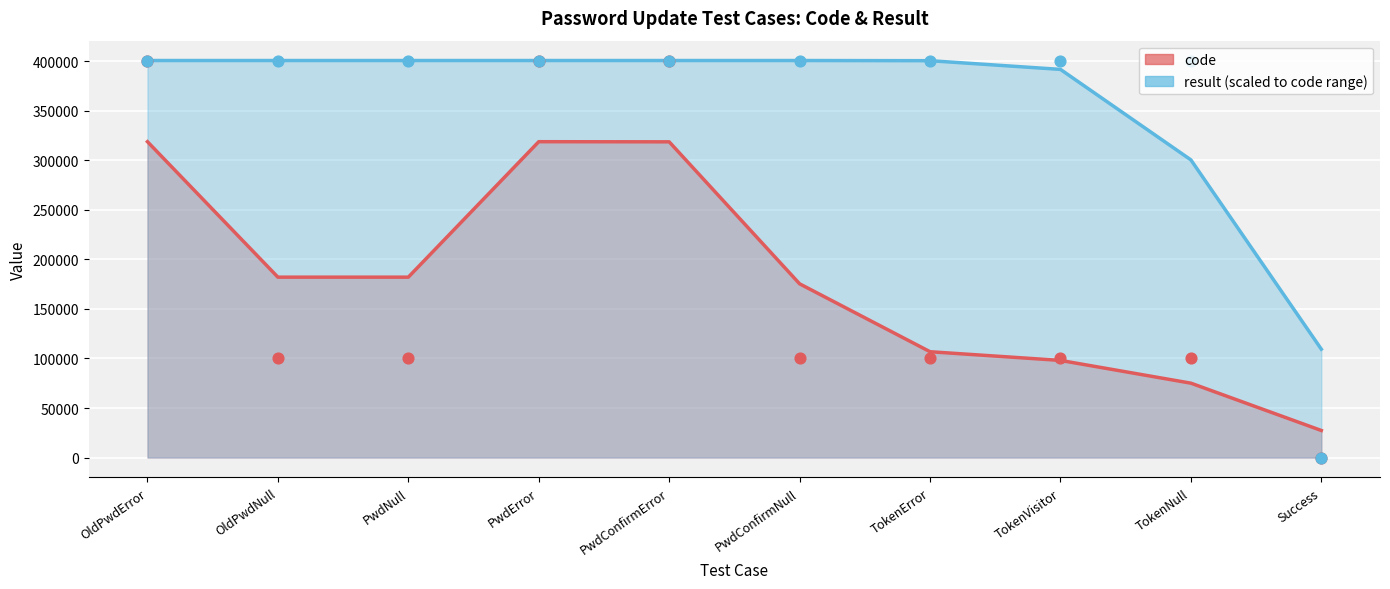

What is the total value across all series at TokenNull?

500611